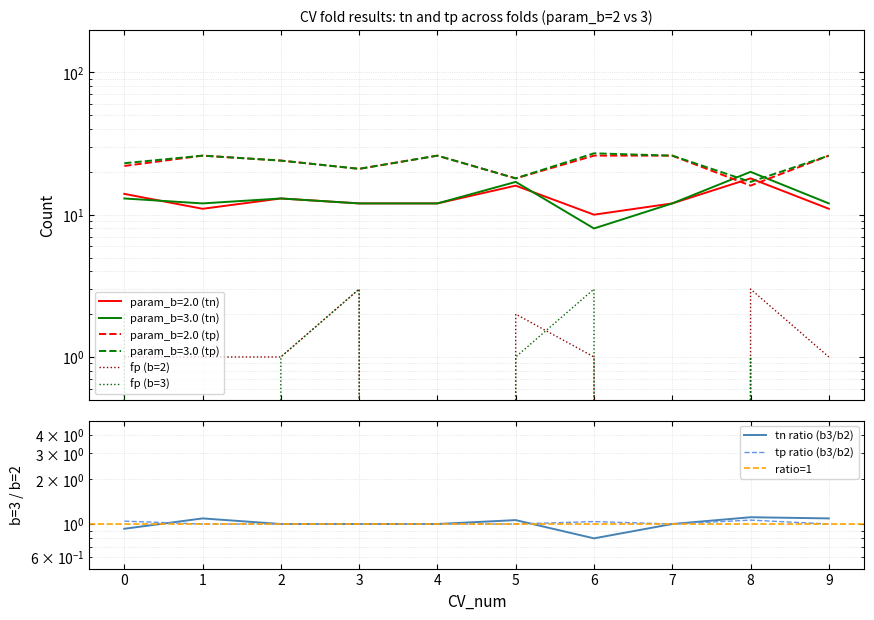

Is it true that param_b=3.0 (tn) equals 6 at 2?

False